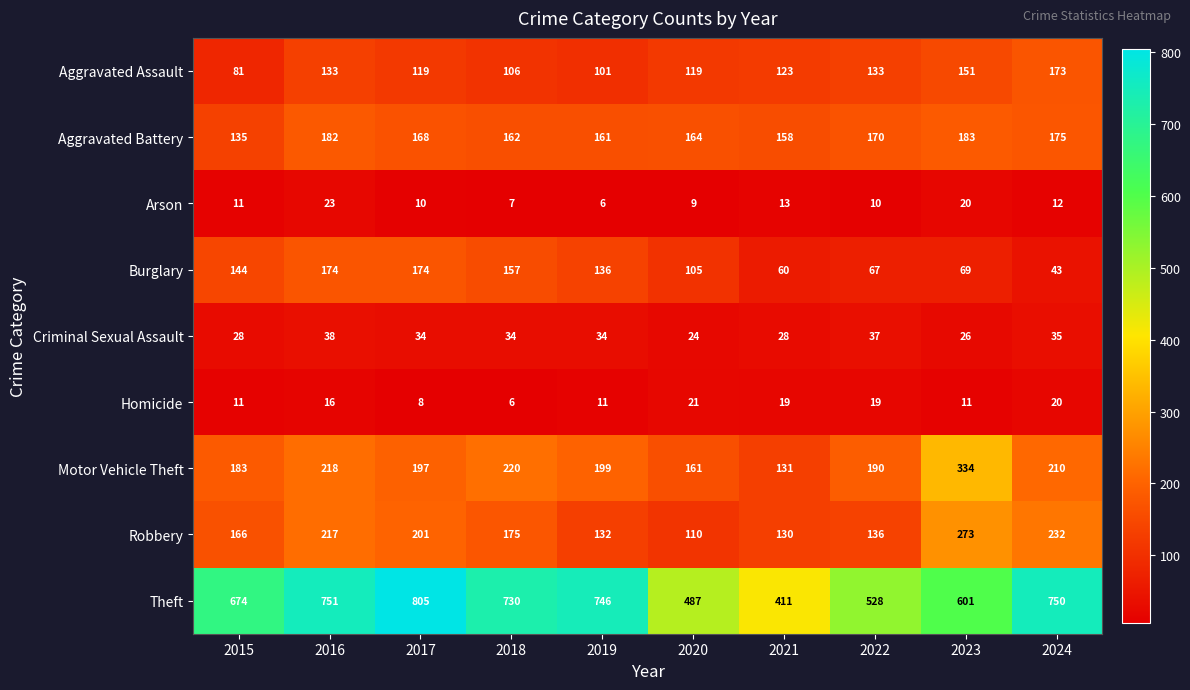

Rank the series at 2017 from highest to lowest value.

Theft, Robbery, Motor Vehicle Theft, Burglary, Aggravated Battery, Aggravated Assault, Criminal Sexual Assault, Arson, Homicide